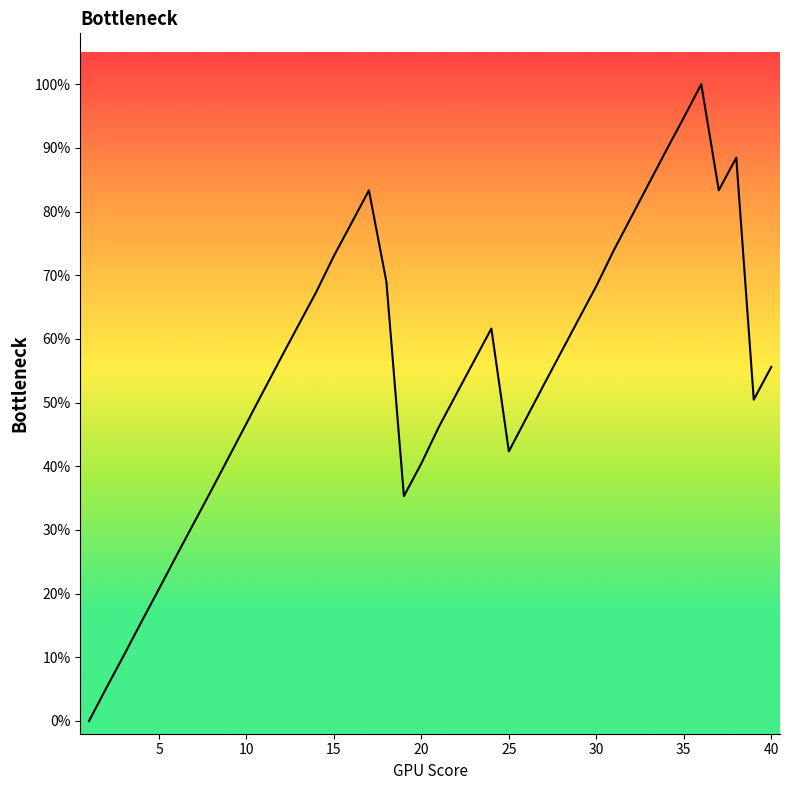

How many points are lower than both their immediate neighbors (excluding endpoints)?

4